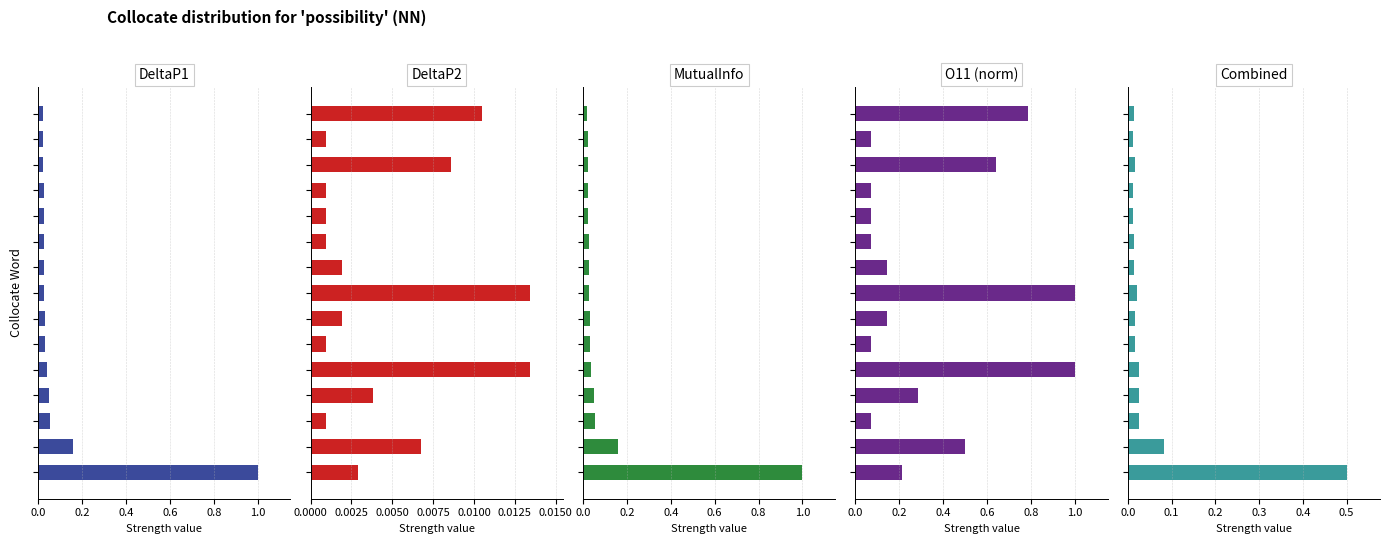

The Combined series shows 0.0 at 9. True or false?

False